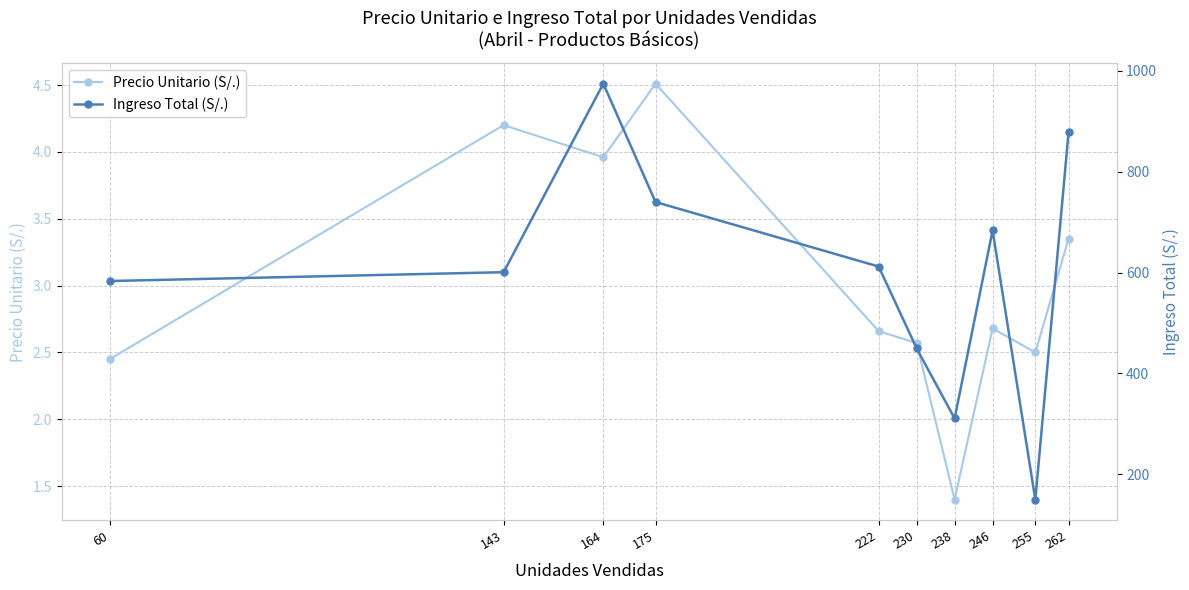

List the labels in order of Precio Unitario (S/.) value, smallest first.

238, 60, 255, 230, 222, 246, 262, 164, 143, 175